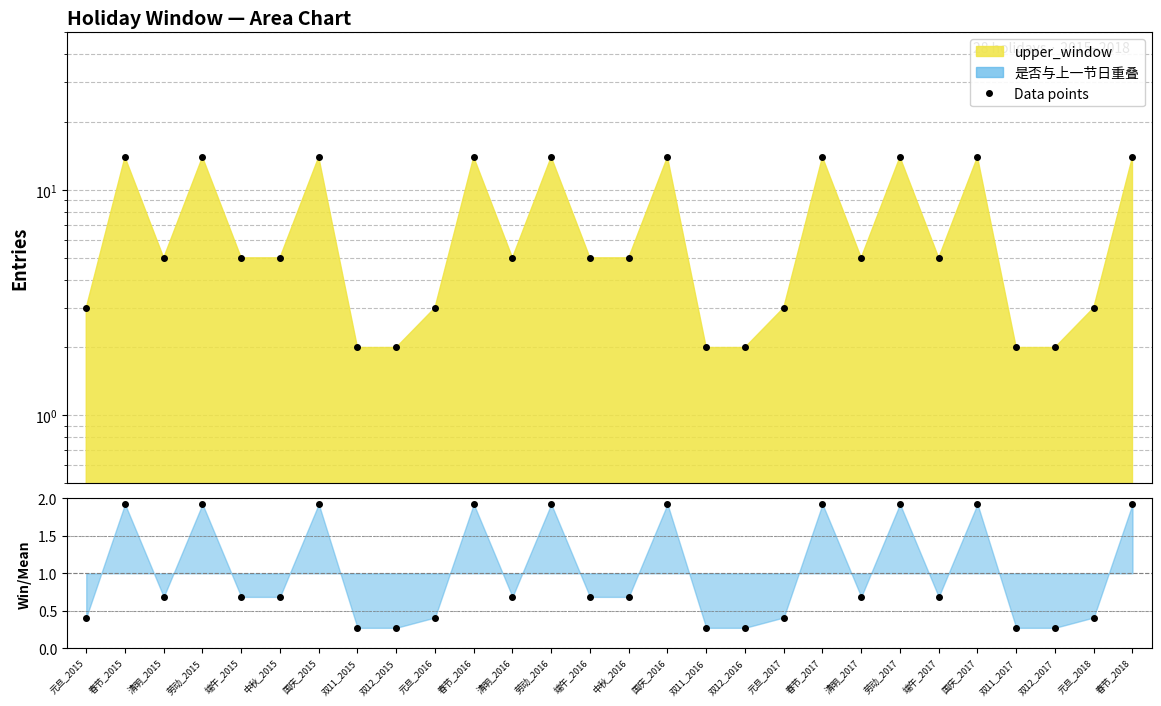

How many series are shown in this chart?

2